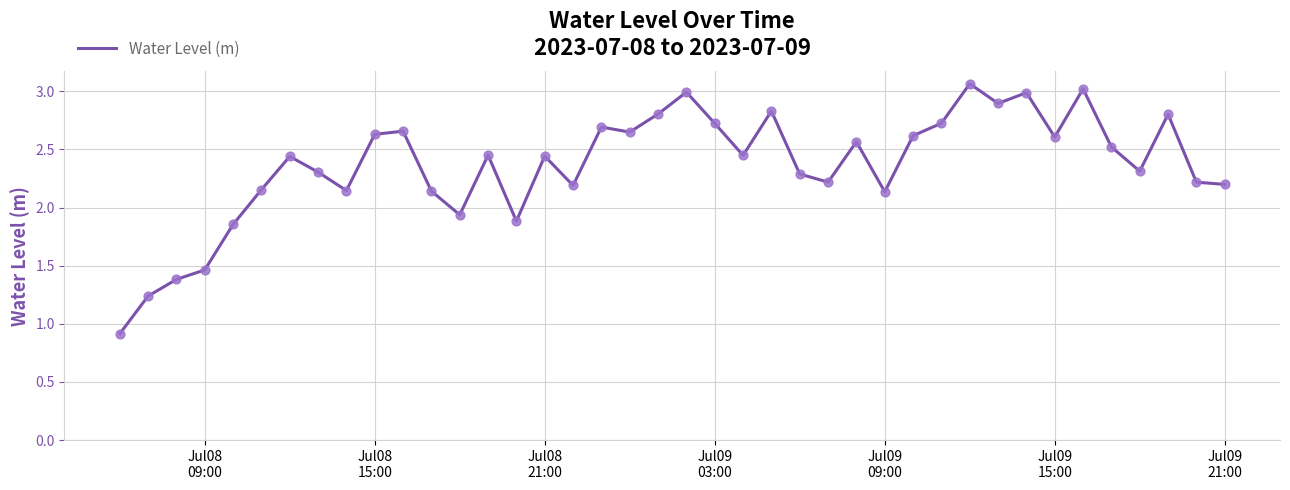

What is the minimum value shown in the chart?

0.9